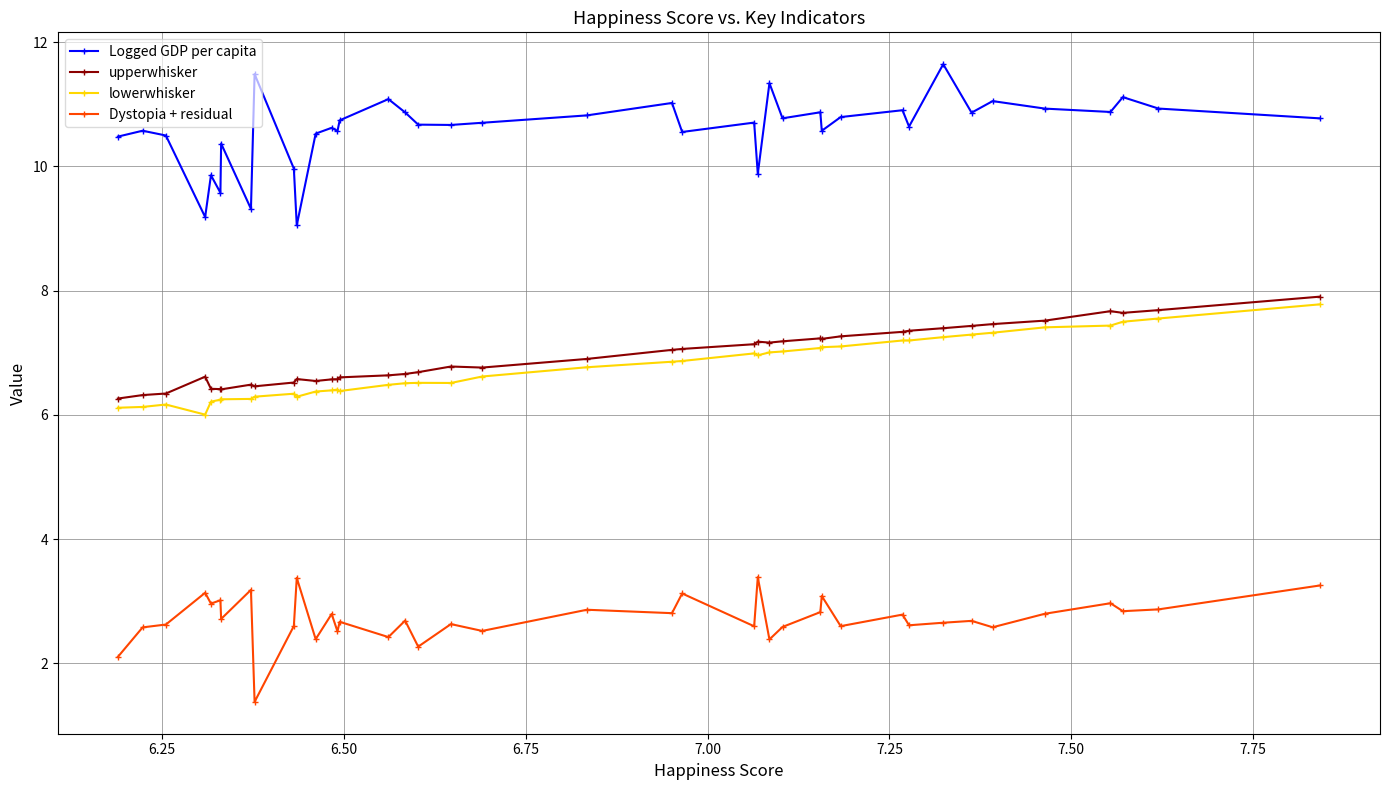

Which series has the largest total across all categories?

Logged GDP per capita